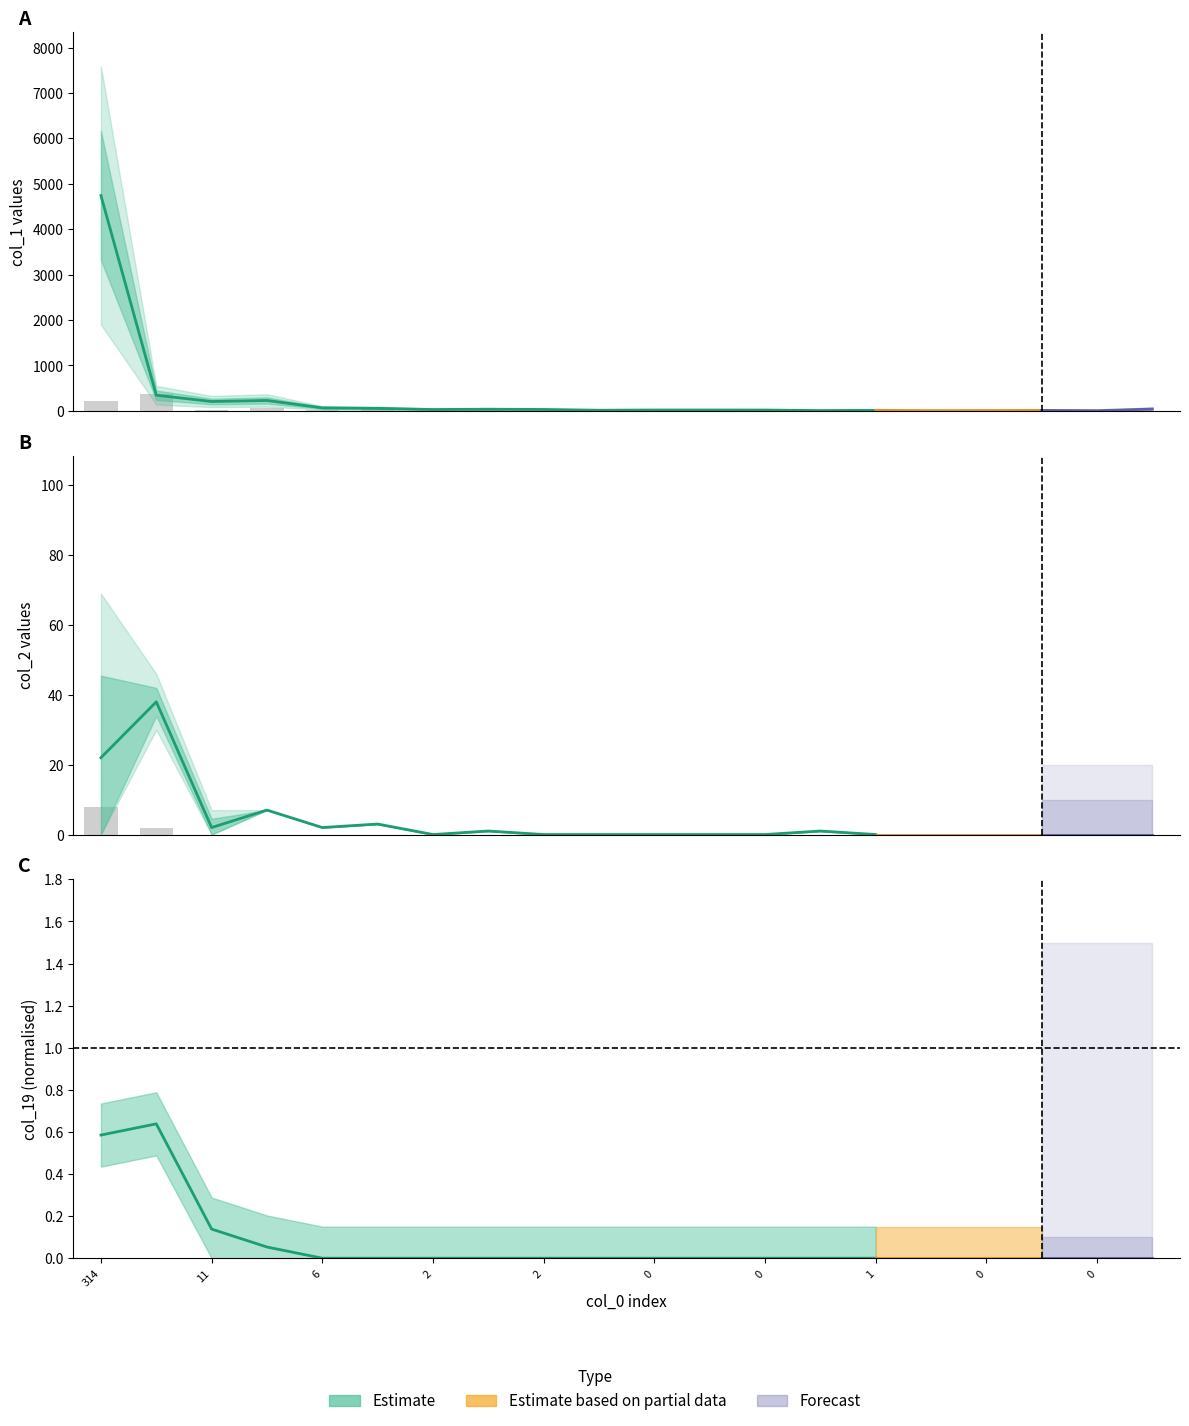

Between 9 and 10, which series saw the biggest shift?

col_1